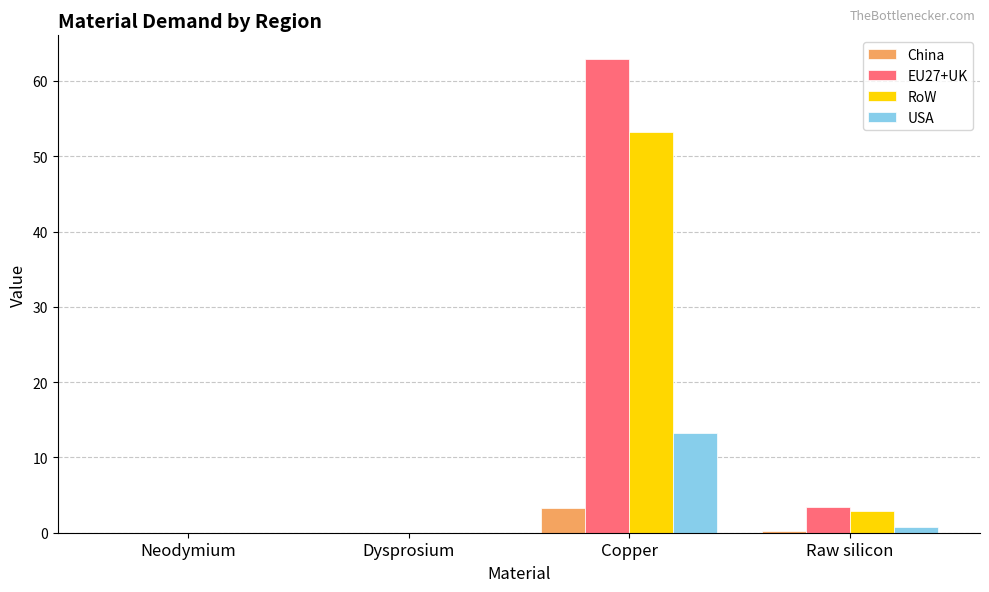

Are the bars horizontal?

No